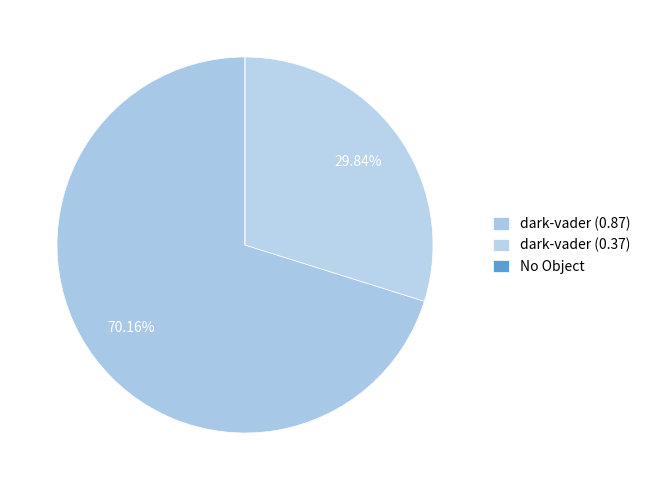

Between No Object and dark-vader (0.87), which is larger?

dark-vader (0.87)